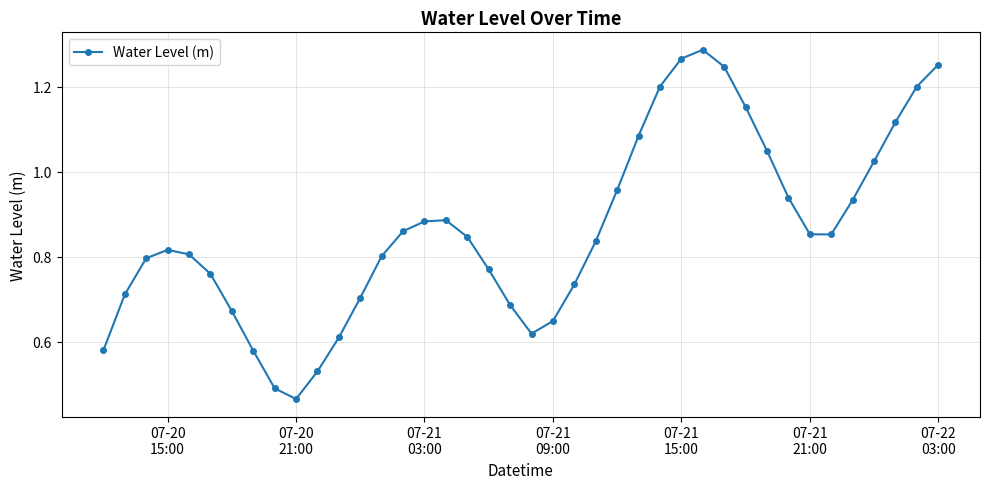

How many interior local valleys (lower than both neighbors) does the data have?

3